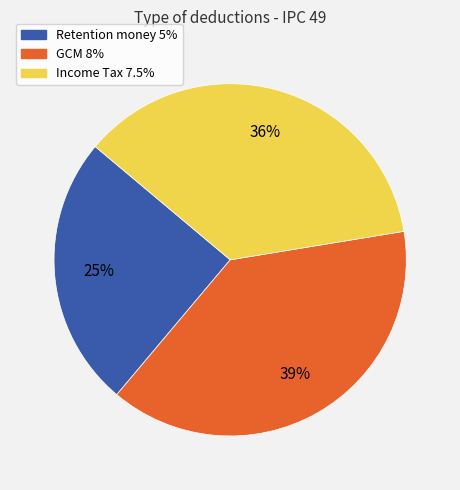

To the nearest percent, what is the combined percentage of GCM 8% and Retention money 5%?

64%